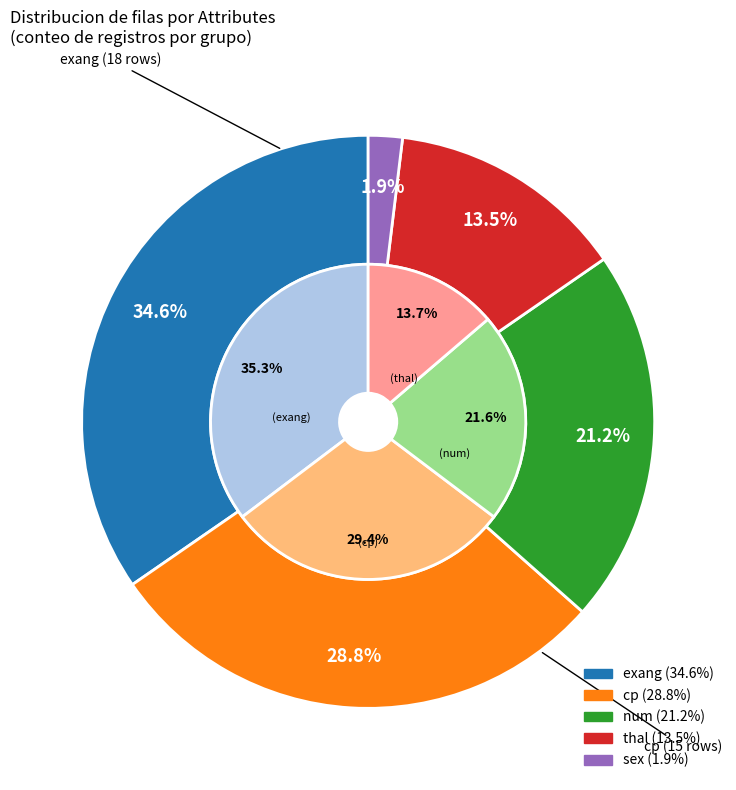

To the nearest percent, what is the difference between the largest and smallest slice percentages?

33%